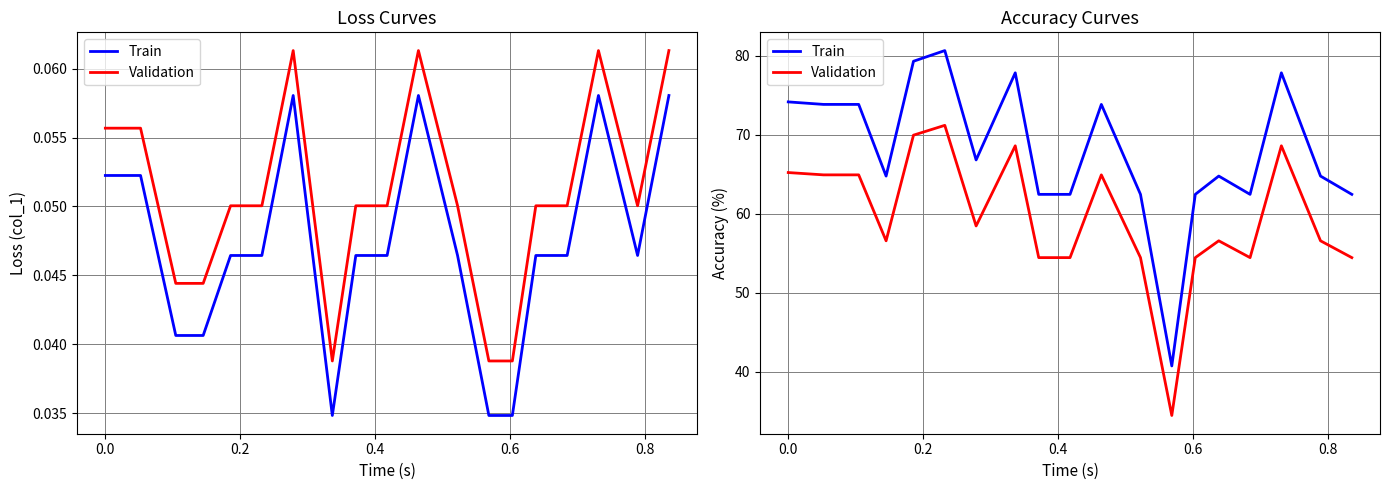

What are all the series names shown in the legend?

Train, Validation